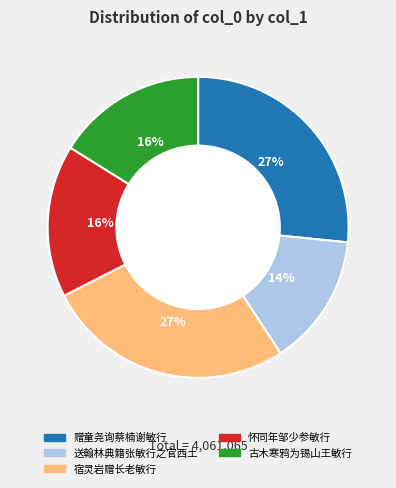

Do 赠童尧询蔡楠谢敏行 and 宿灵岩赠长老敏行 together represent more than half of the pie?

Yes